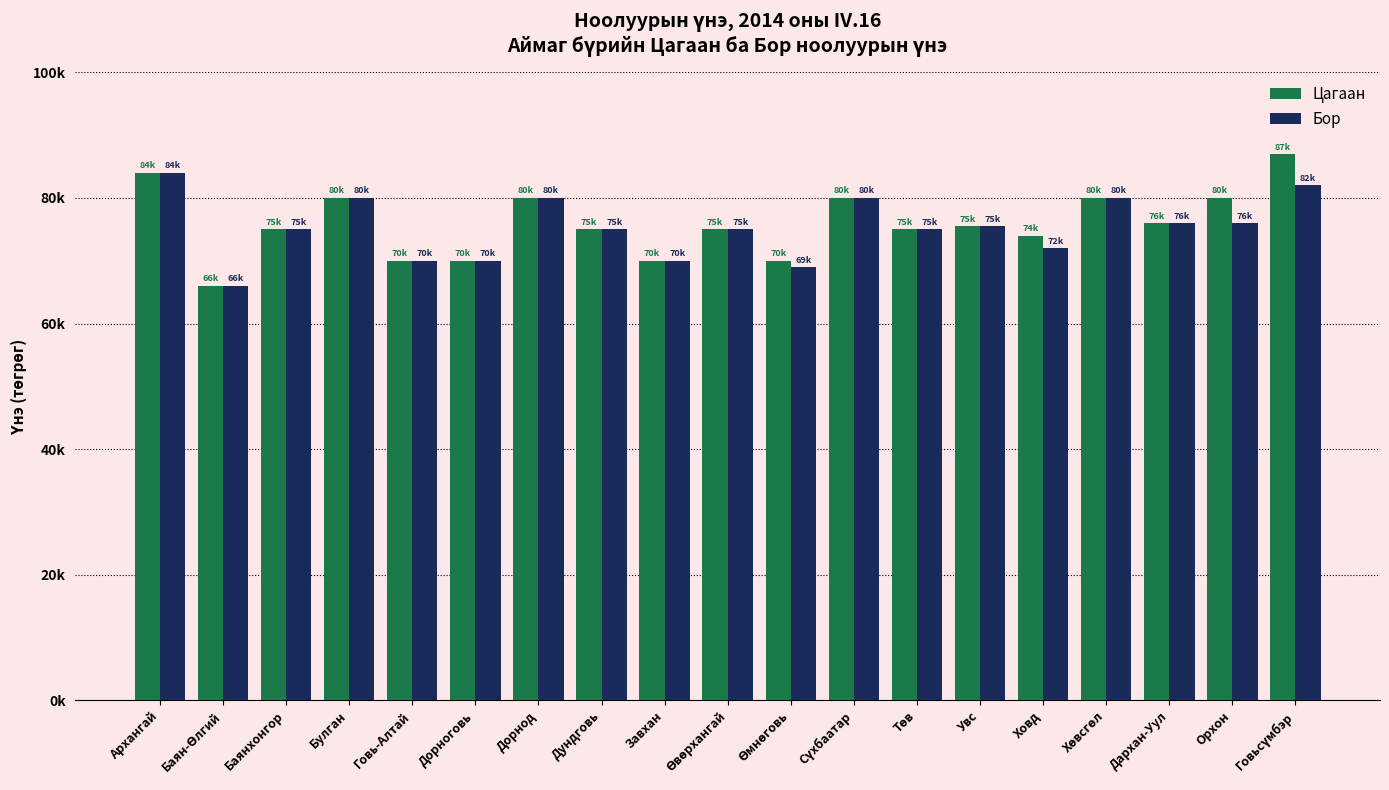

What is the label of the 1st bar from the right?

Говьсүмбэр